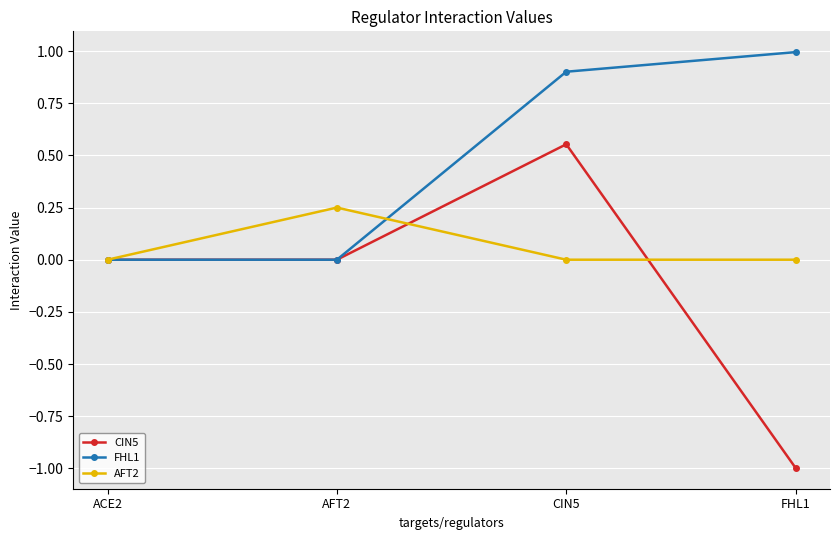

List the series in order of their overall mean, lowest first.

CIN5, AFT2, FHL1